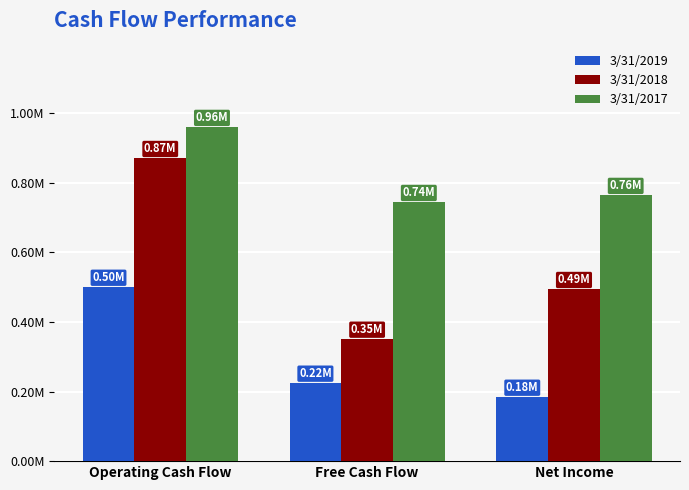

What are all the series names shown in the legend?

3/31/2019, 3/31/2018, 3/31/2017